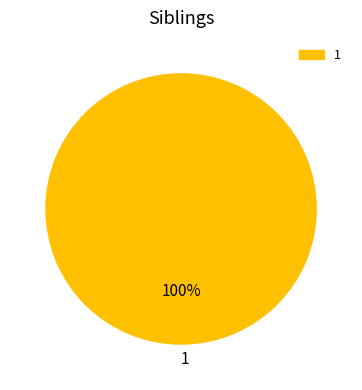

How many segments does this pie chart have?

1